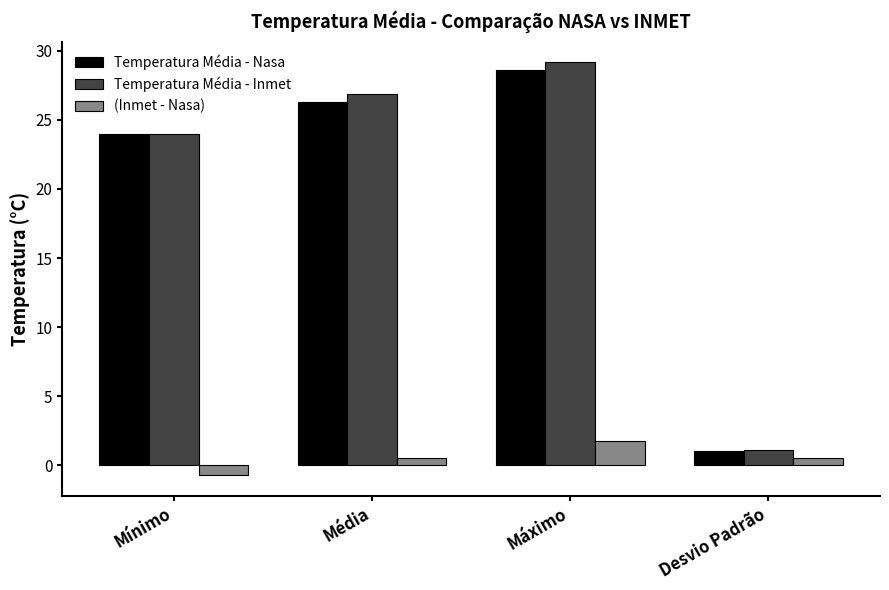

Reading left to right, transcribe all the data shown in this chart.

Temperatura Média - Nasa: 24.0	26.3	28.6	1.1
Temperatura Média - Inmet: 24.0	26.9	29.2	1.1
(Inmet - Nasa): -0.7	0.5	1.7	0.5